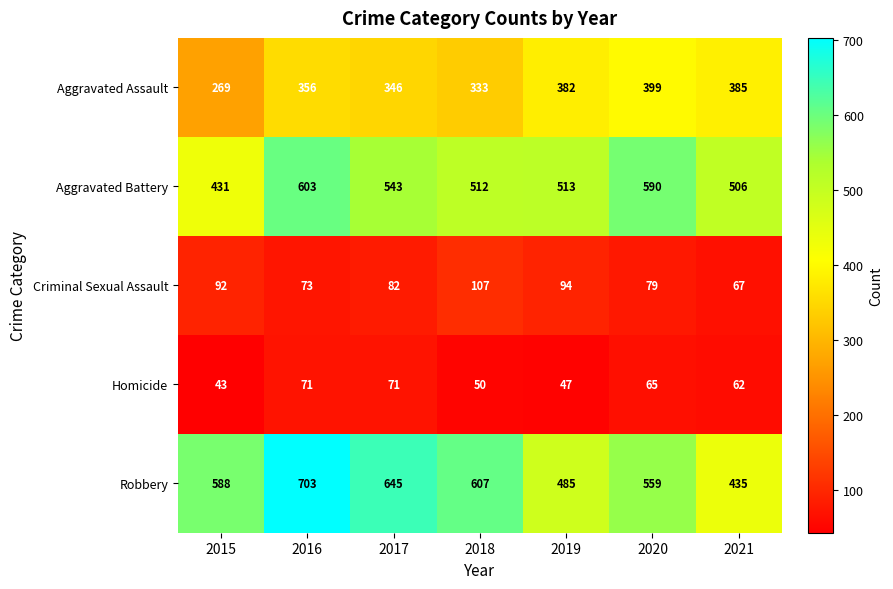

Which series has the widest spread of values?

Robbery